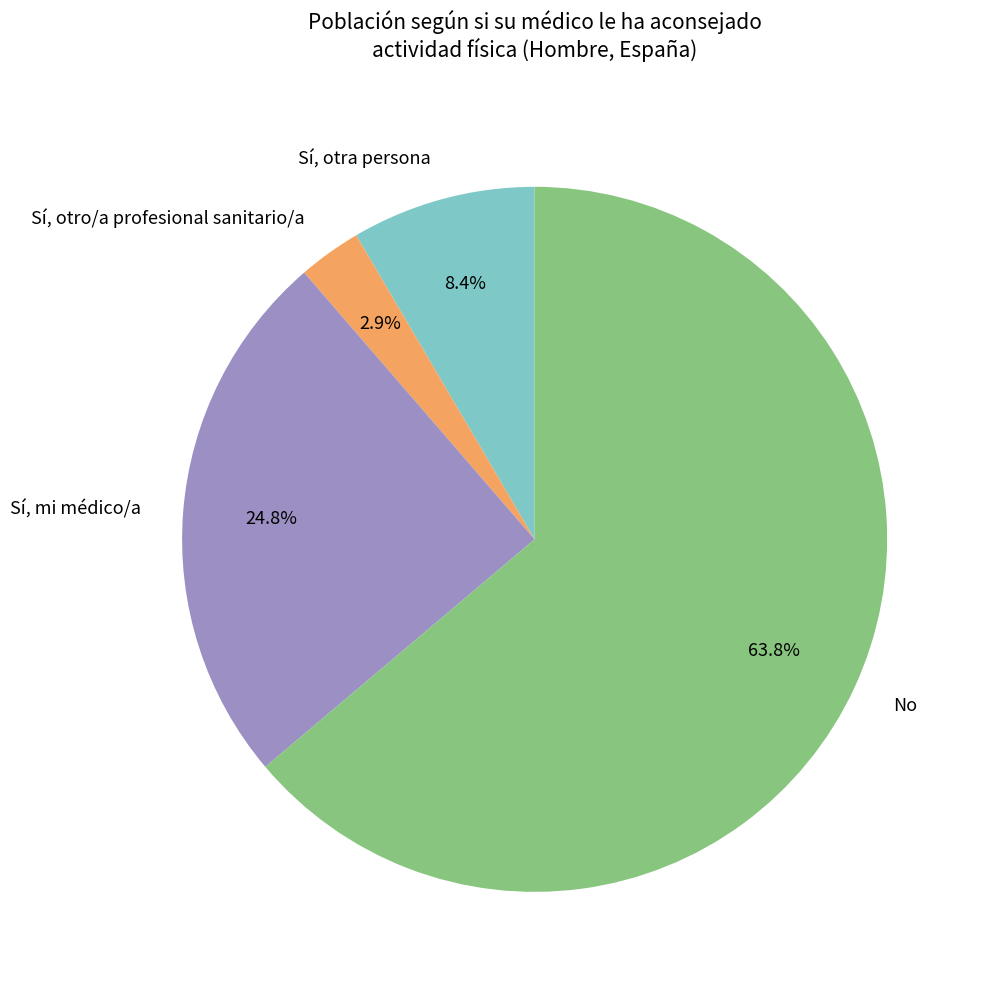

How many slices are in this pie chart?

4